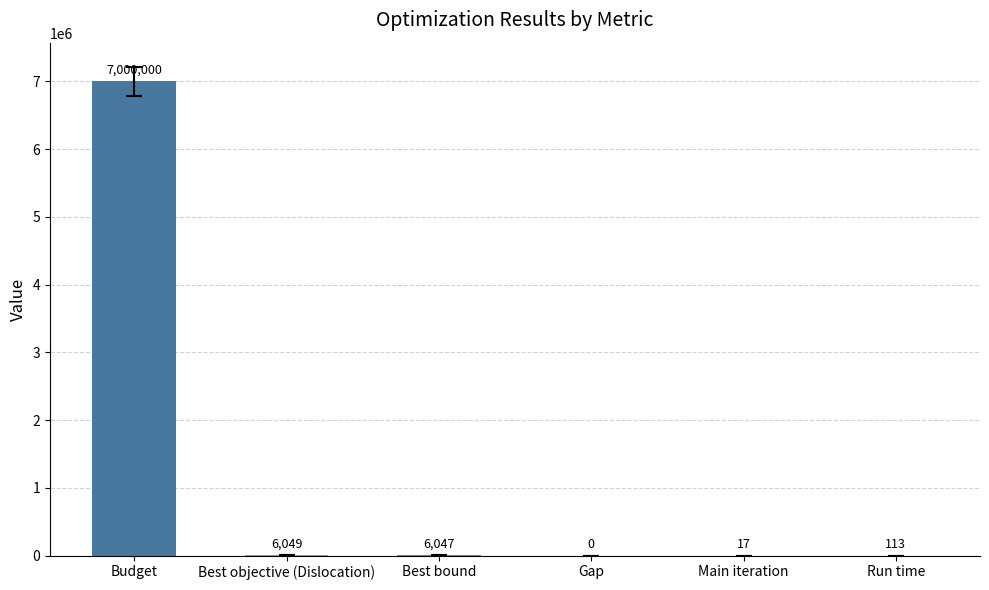

What is the change in value from Gap to Run time?

+113